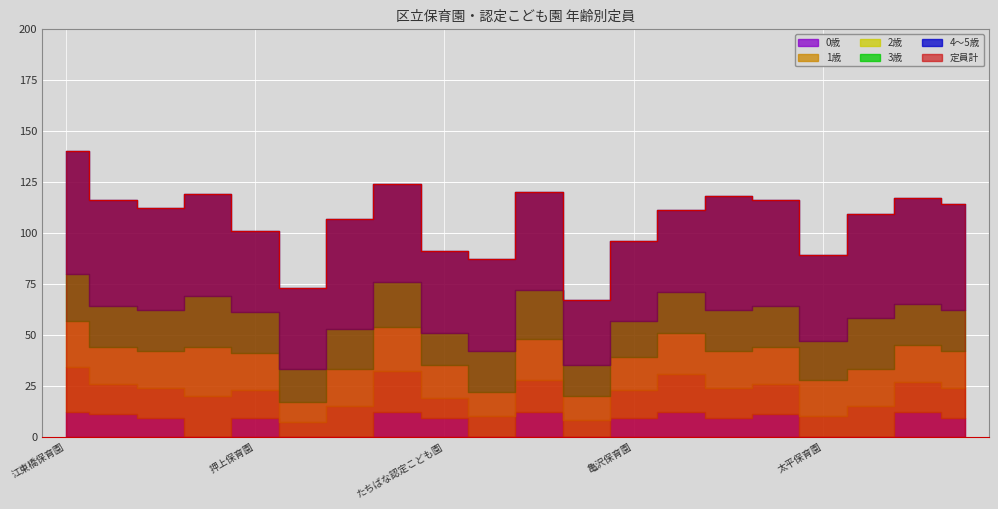

Reading left to right, what are all the values shown in this chart?

定員計: 140	116	112	119	101	73	107	124	91	87	120	67	96	111	118	116	89	109	117	114
0歳: 12	11	9	0	9	0	0	12	9	0	12	0	9	12	9	11	0	0	12	9
1歳: 22	15	15	20	14	7	15	20	10	10	16	8	14	19	15	15	10	15	15	15
2歳: 23	18	18	24	18	10	18	22	16	12	20	12	16	20	18	18	18	18	18	18
3歳: 23	20	20	25	20	16	20	22	16	20	24	15	18	20	20	20	19	25	20	20
4〜5歳: 60	52	50	50	40	40	54	48	40	45	48	32	39	40	56	52	42	51	52	52